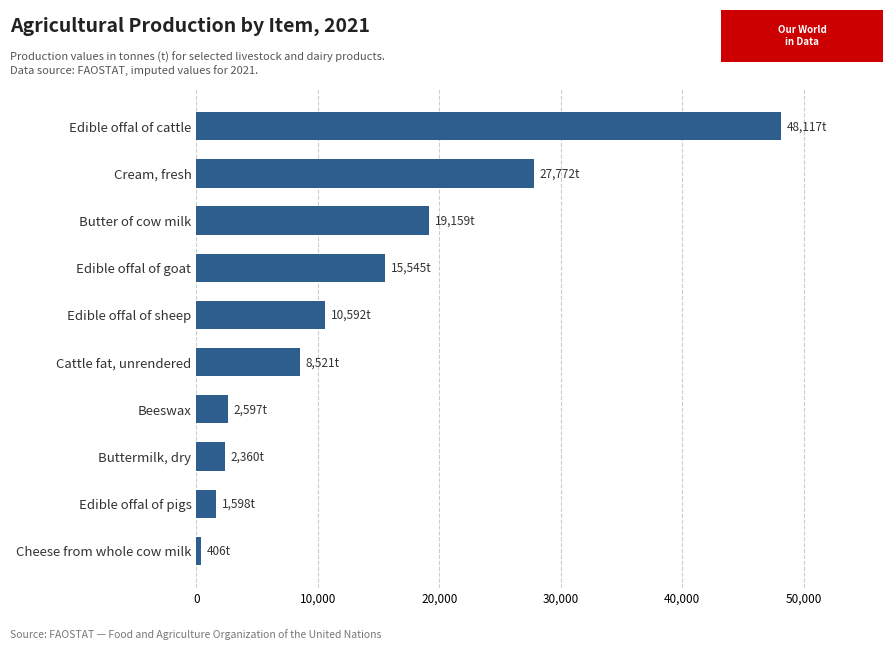

Are the bars horizontal?

Yes